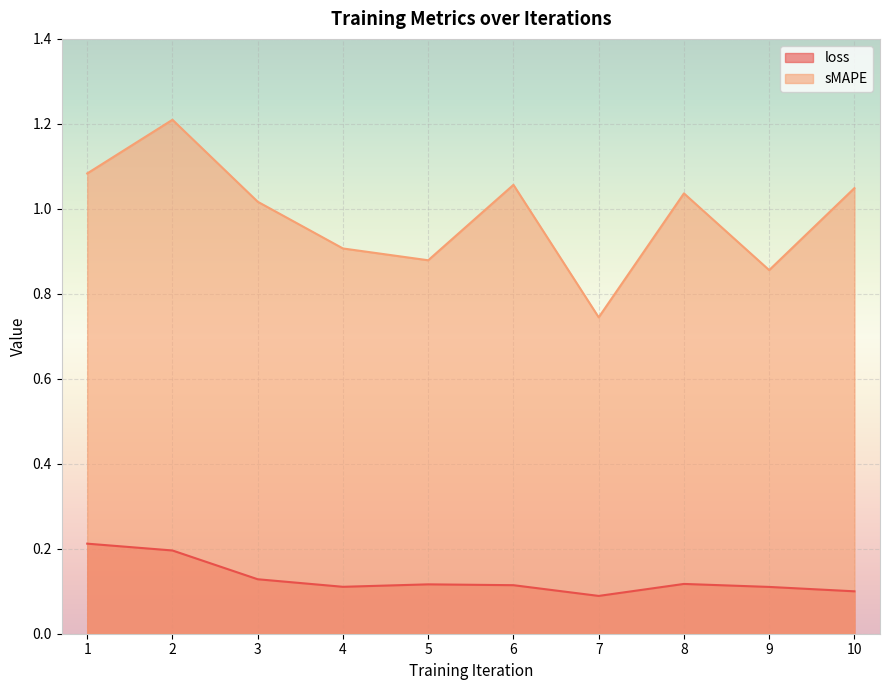

Count the loss values in the range 0 to 1.

10